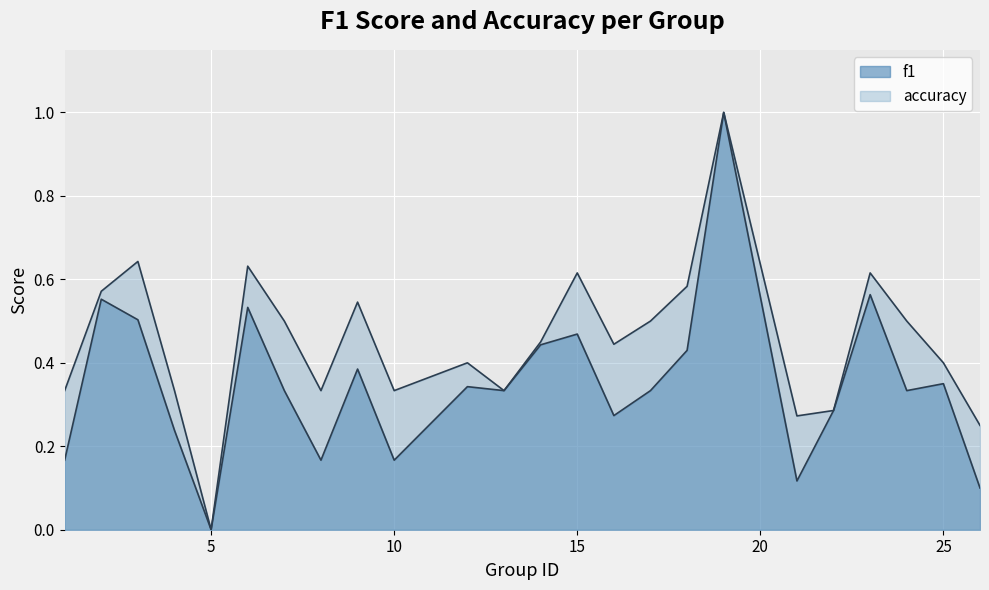

Which series changed the most between 5 and 26?

accuracy